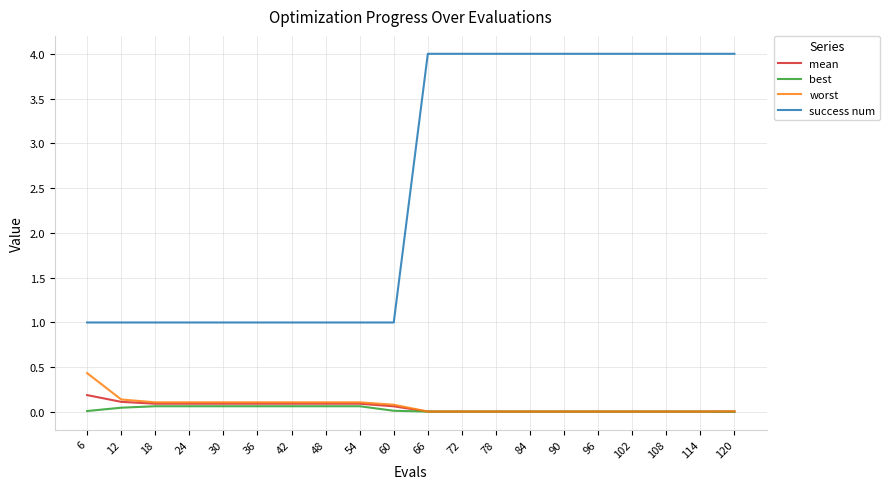

True or false: success num and mean cross at least once.

False